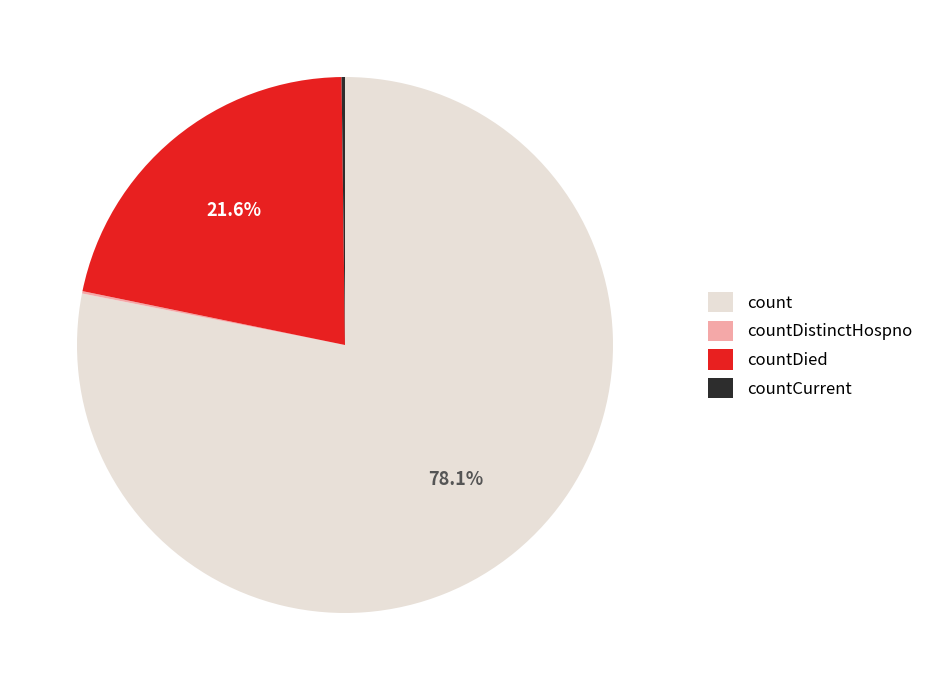

What portion of the pie excludes count?

21.9%